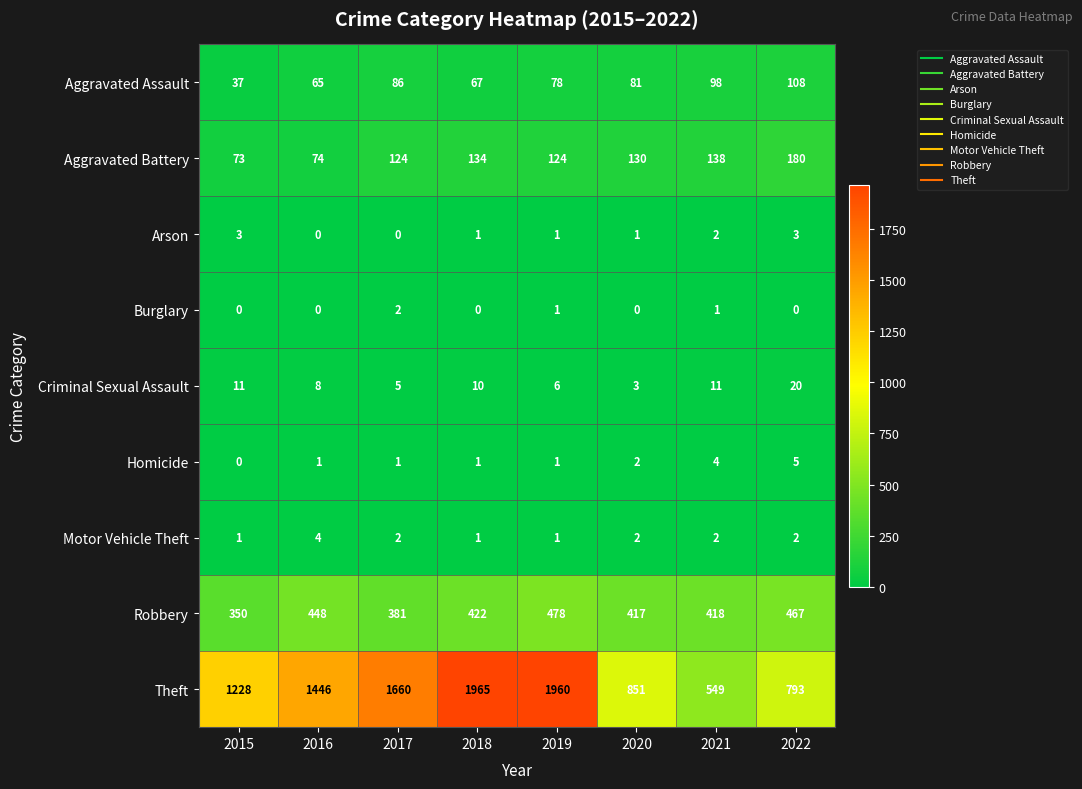

Where does the Motor Vehicle Theft series first go above 2?

2016